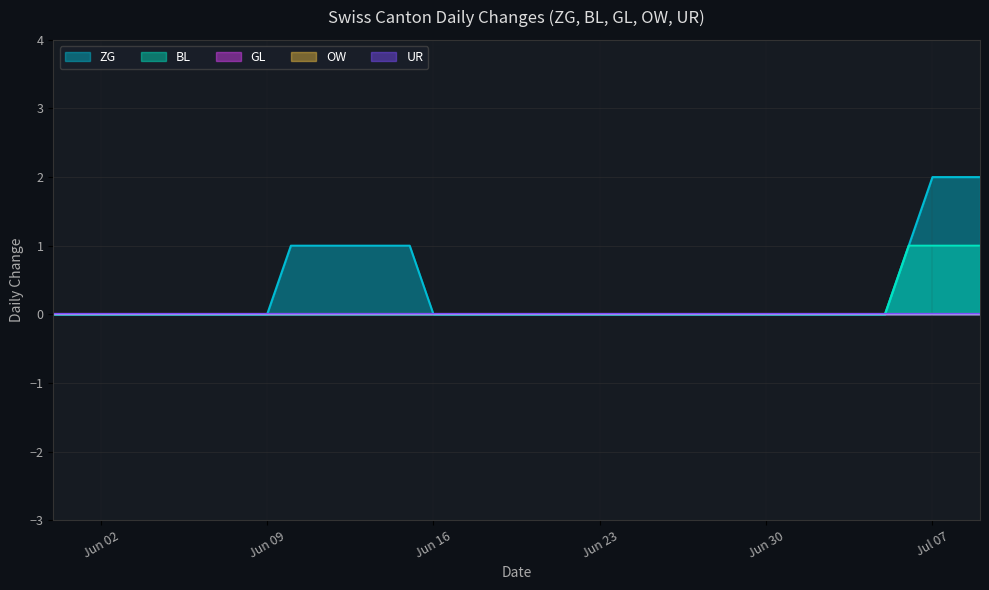

The BL series shows -1 at 11. True or false?

False